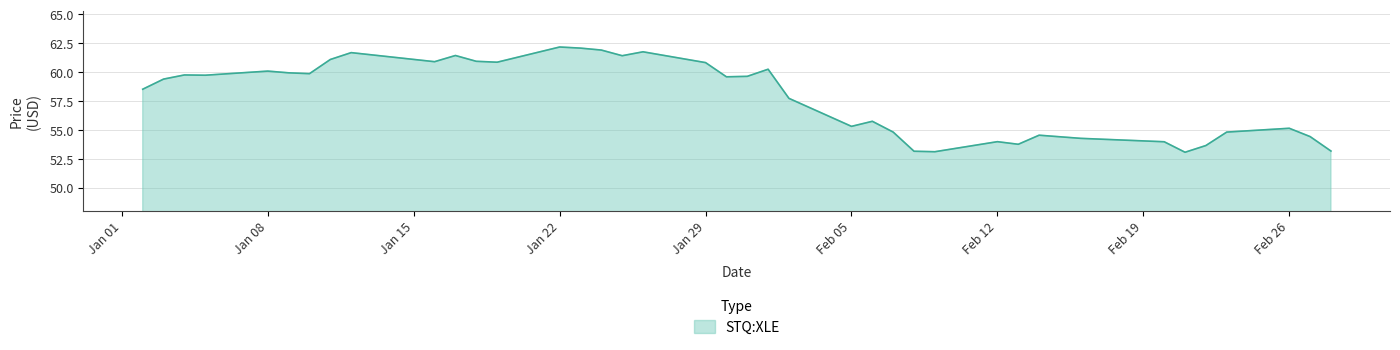

What is the difference between the maximum and minimum values?

9.1